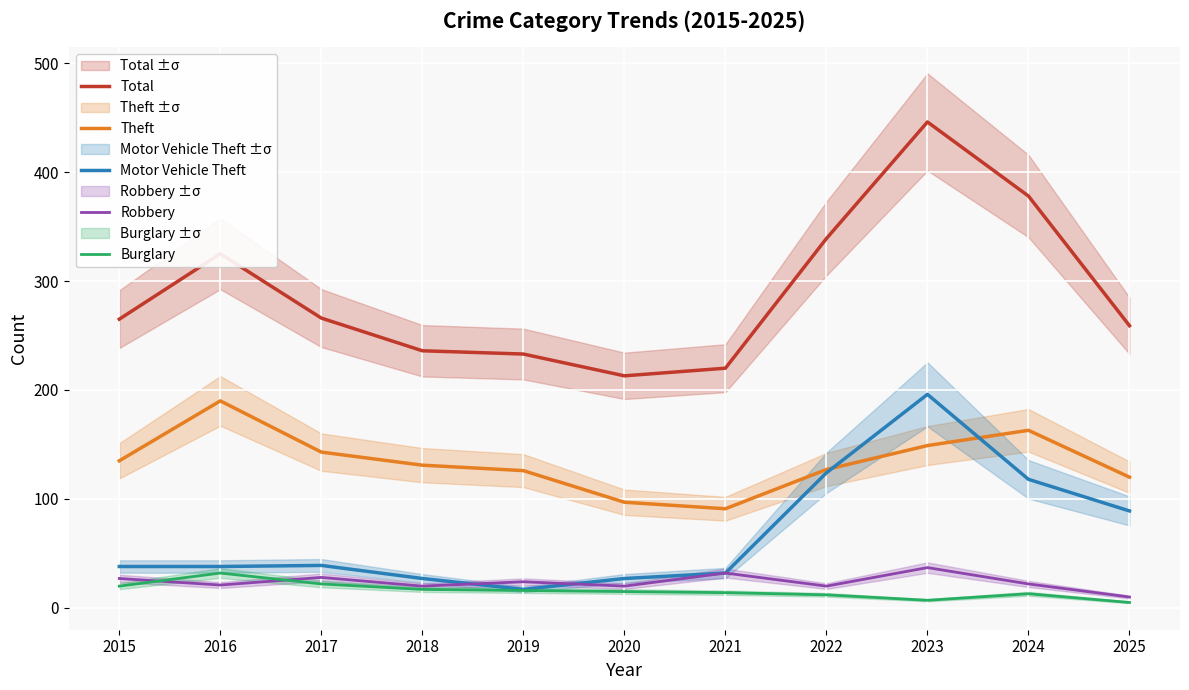

Where is the first local maximum for Robbery?

2017